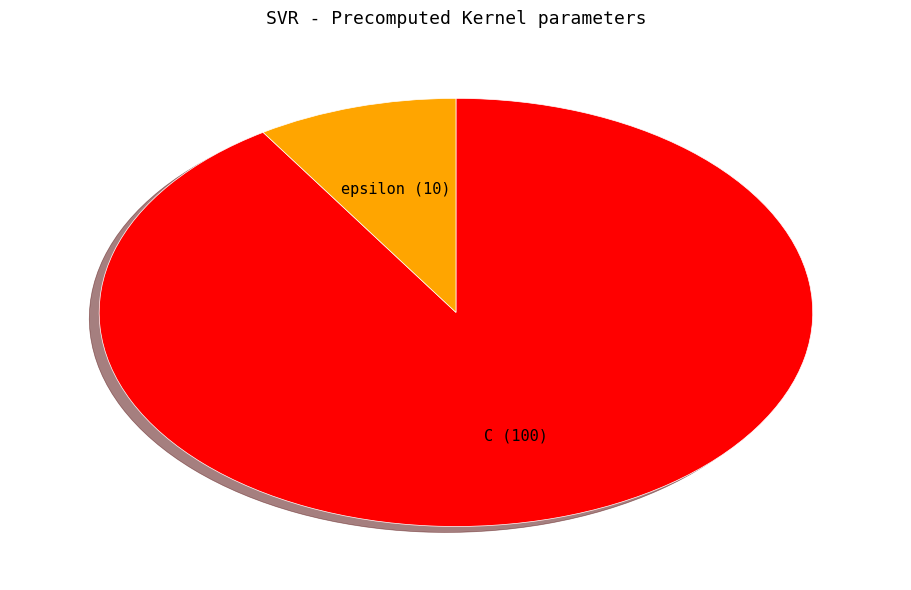

Rank the categories by value from highest to lowest.

C, epsilon